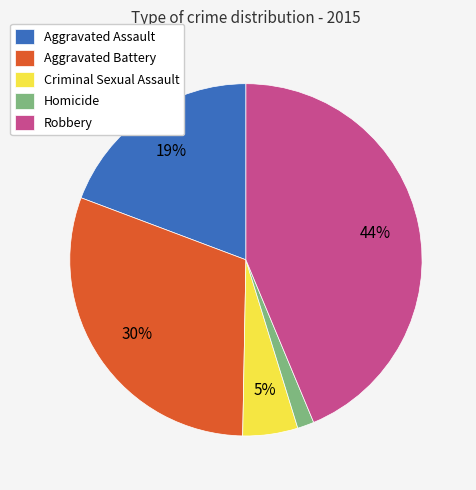

Is Robbery the majority of the pie?

No